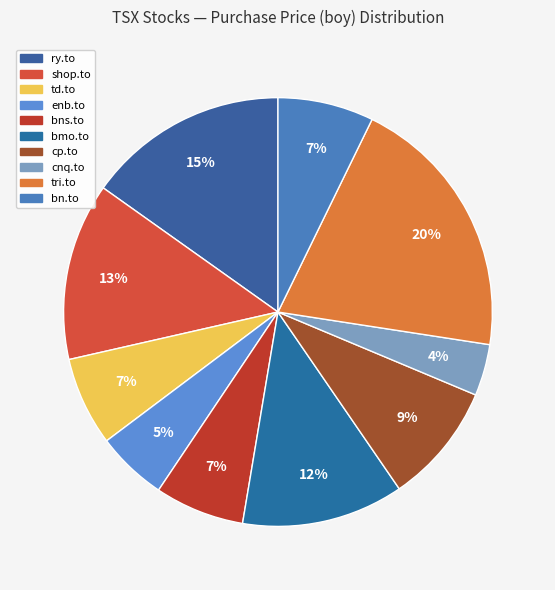

Does cnq.to represent more than half of the total?

No